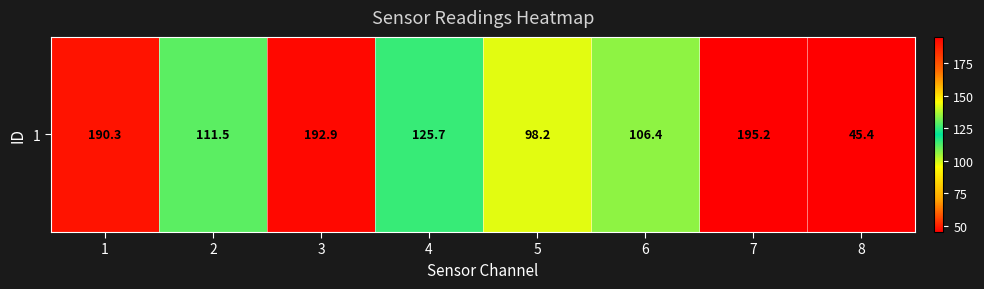

How many categories are shown in the chart?

8